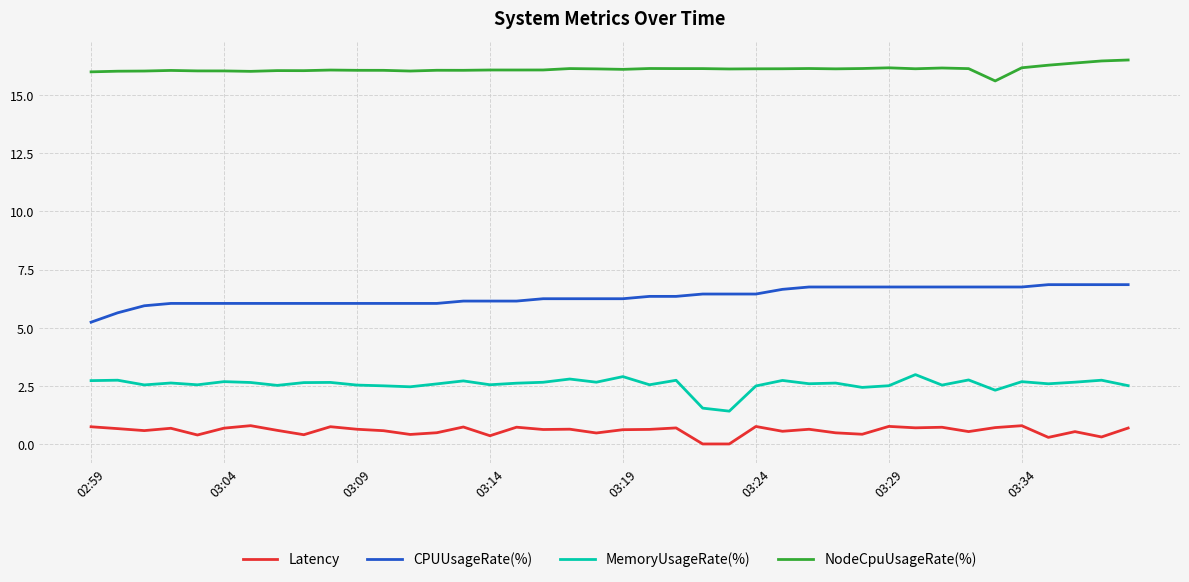

List the series in order of their peak value, highest first.

NodeCpuUsageRate(%), CPUUsageRate(%), MemoryUsageRate(%), Latency